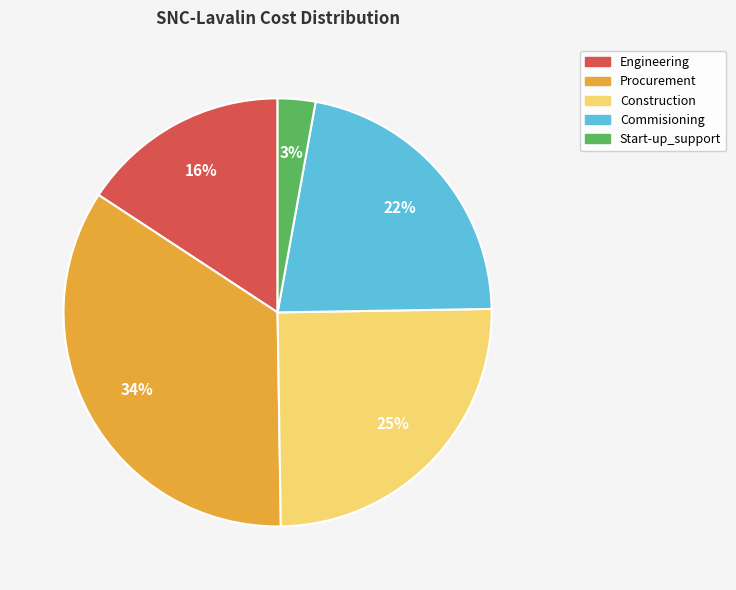

How many segments does this pie chart have?

5